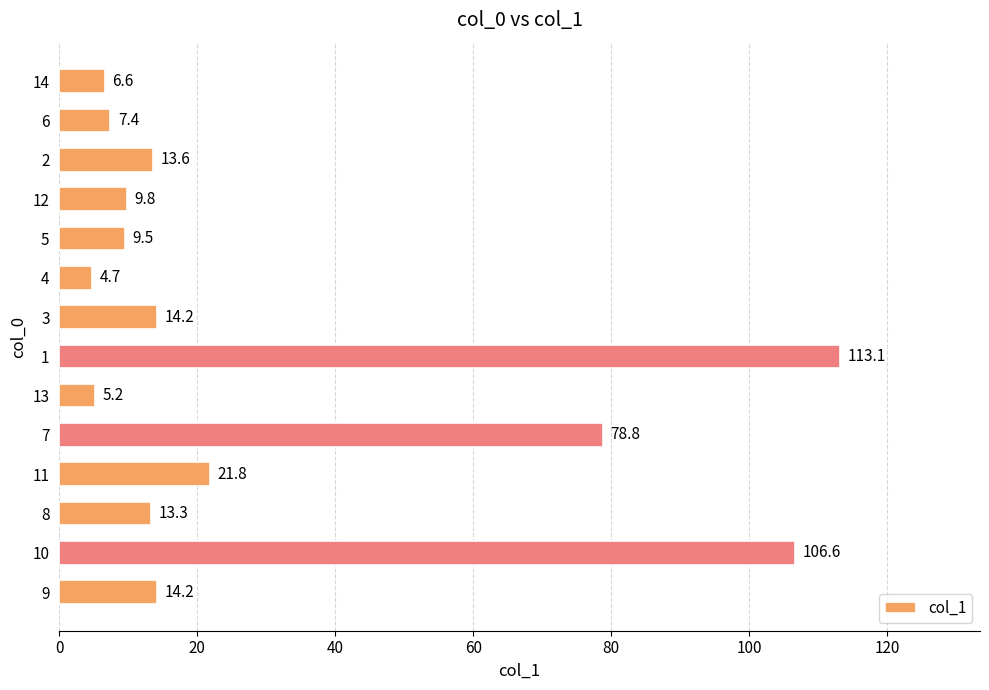

What is the change in value from 12 to 1?

+103.3